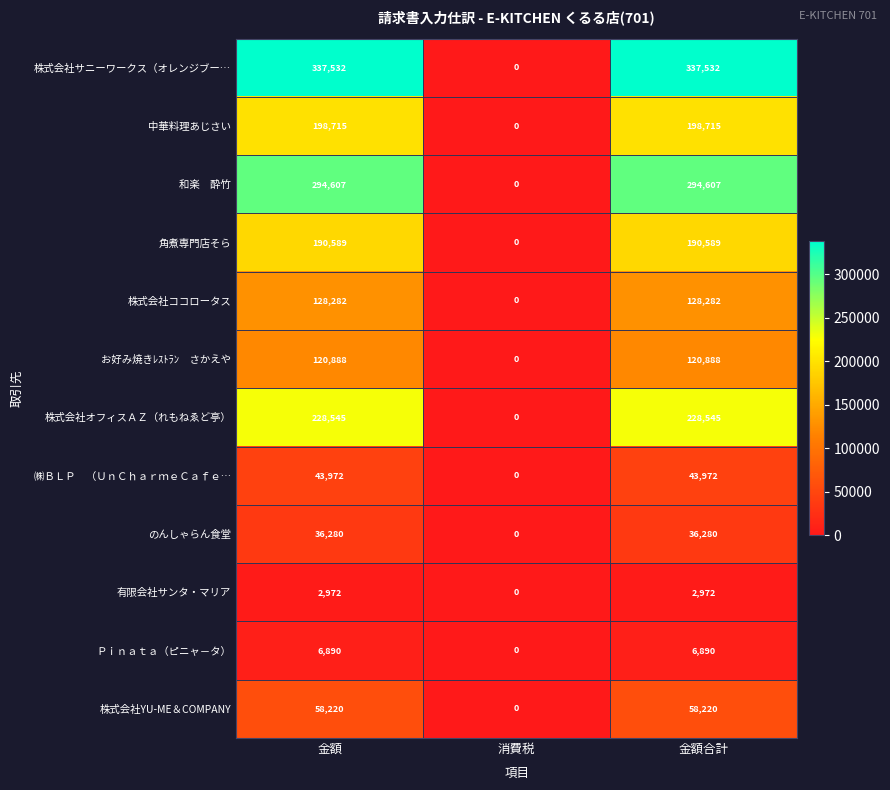

The 株式会社ココロータス series shows 128282 at 金額. True or false?

True